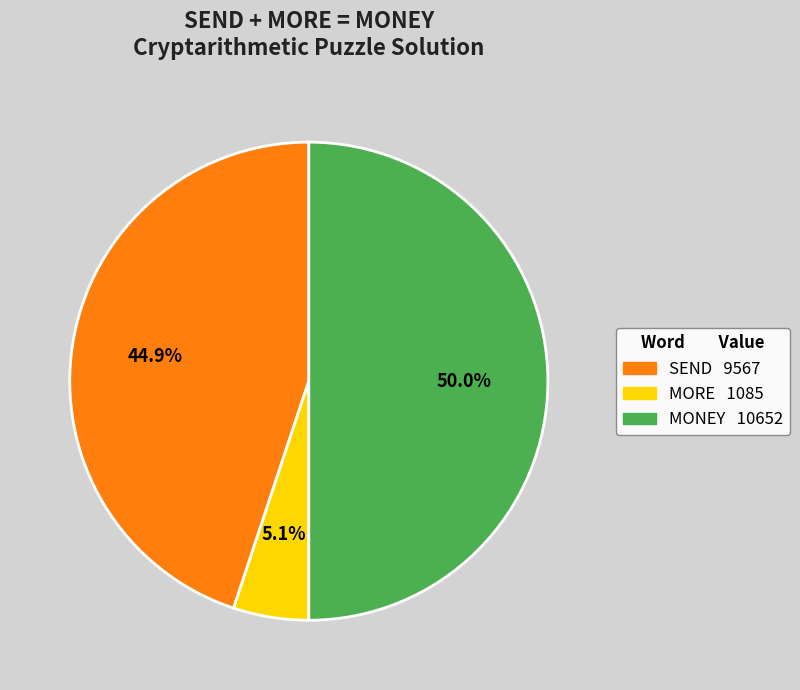

Is SEND the majority of the pie?

No